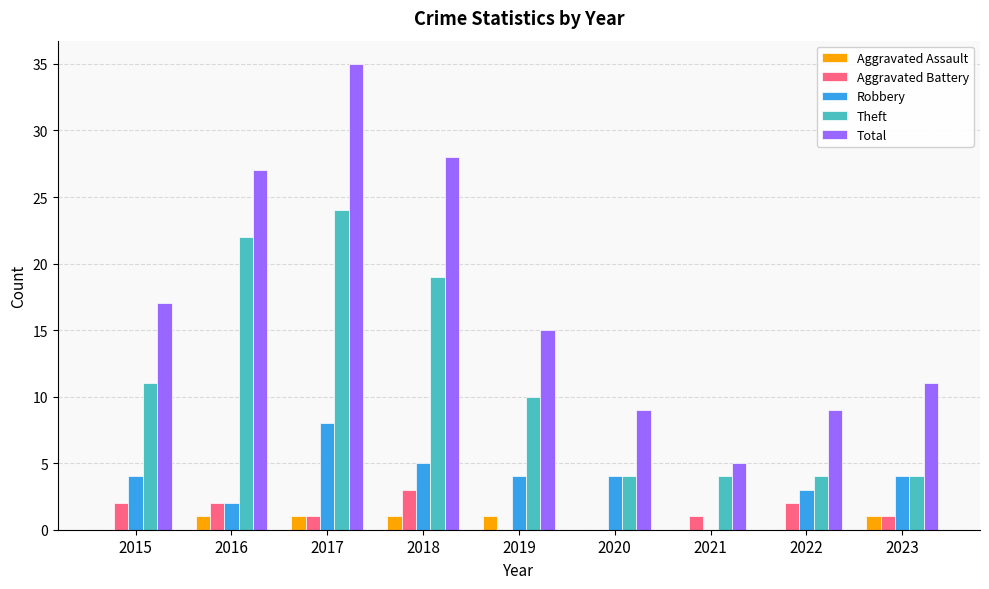

Which series has the largest total across all categories?

Total